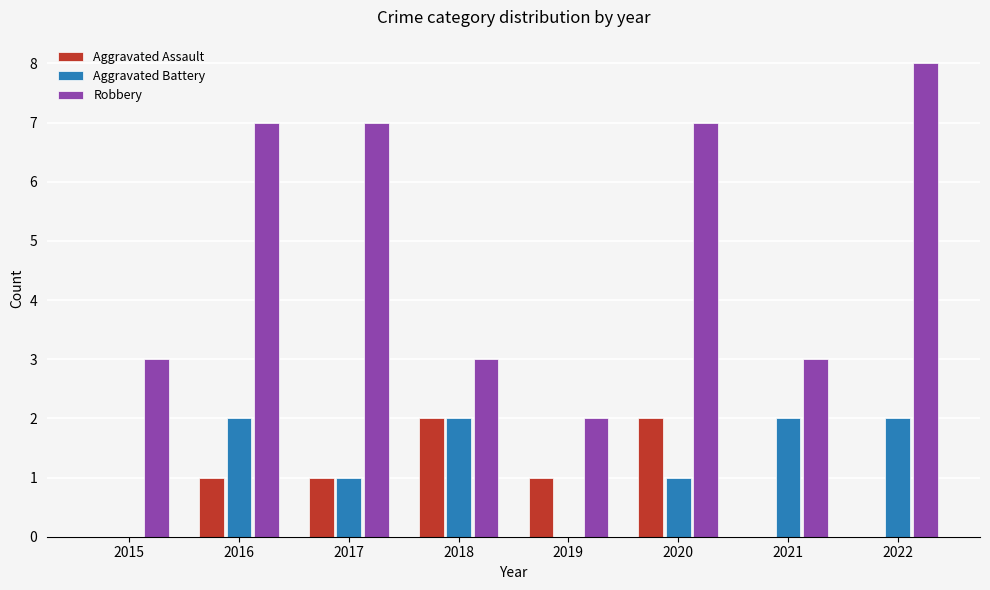

The Aggravated Assault series shows 0 at 2017. True or false?

False